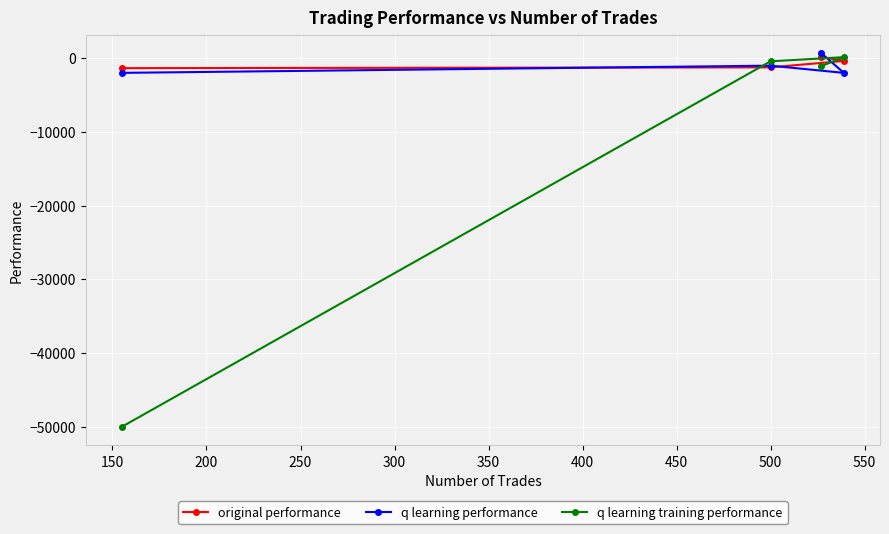

What is the difference between the second highest and second lowest values in the original performance series?

872.8